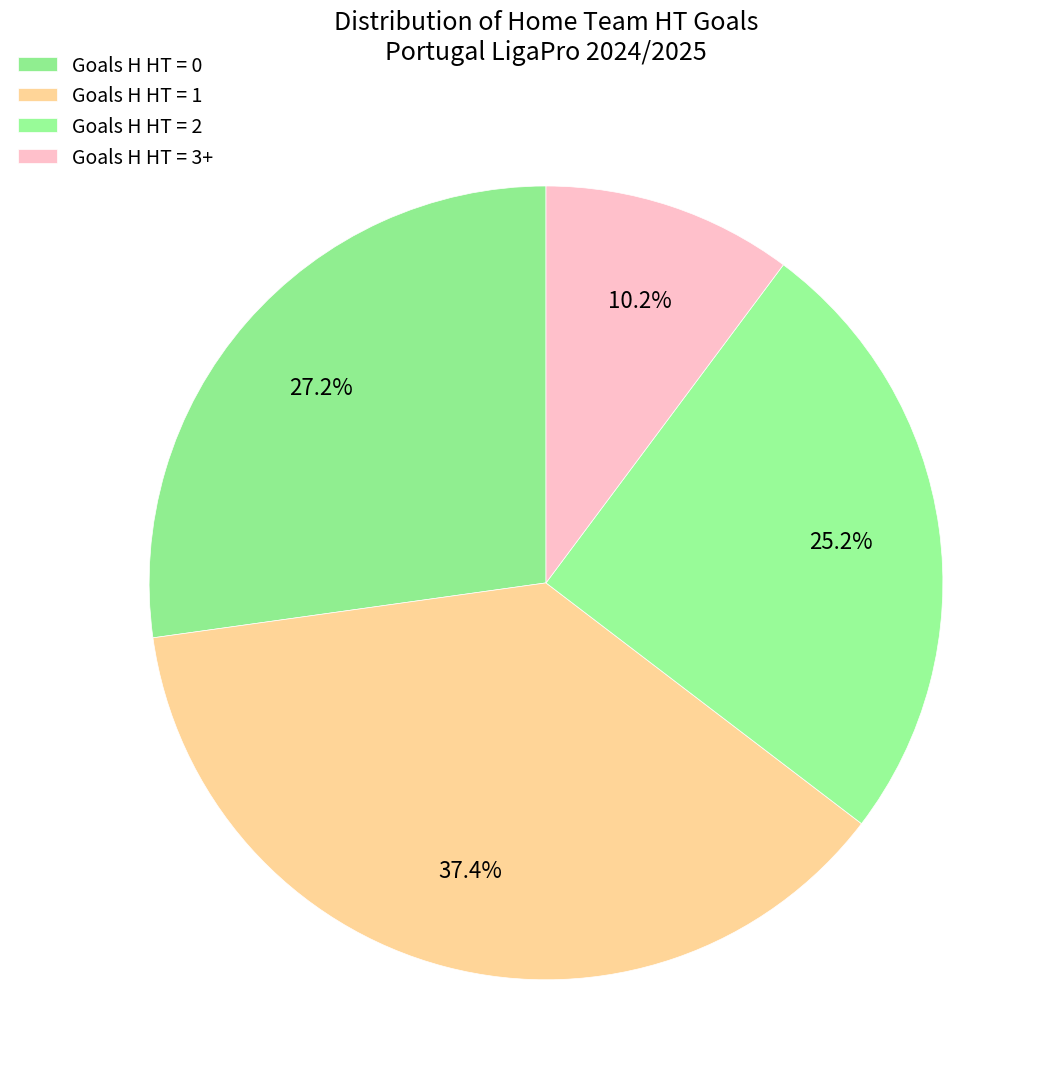

Which category has the smallest portion of the pie?

3